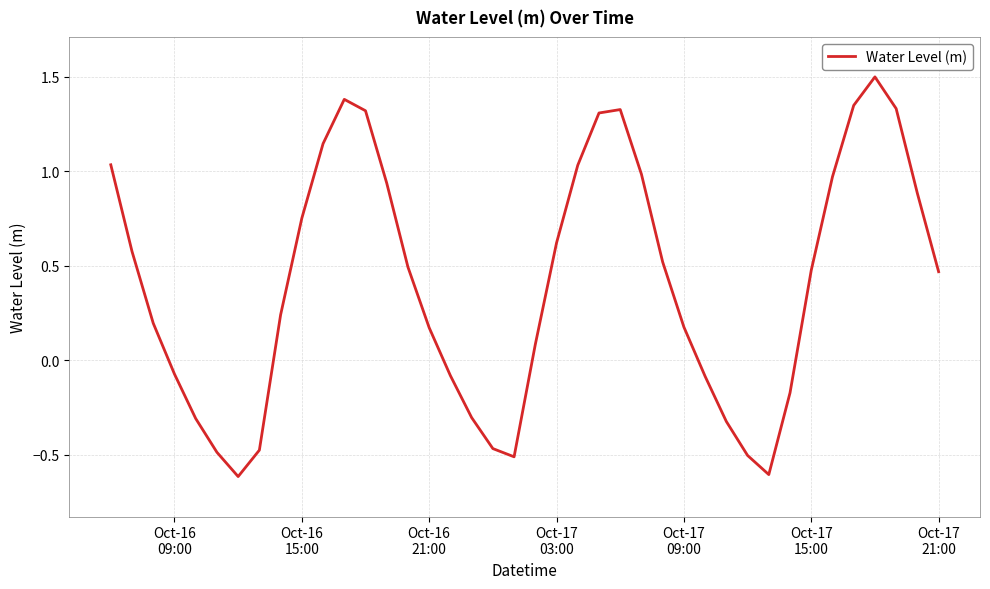

What is the average value?

0.4